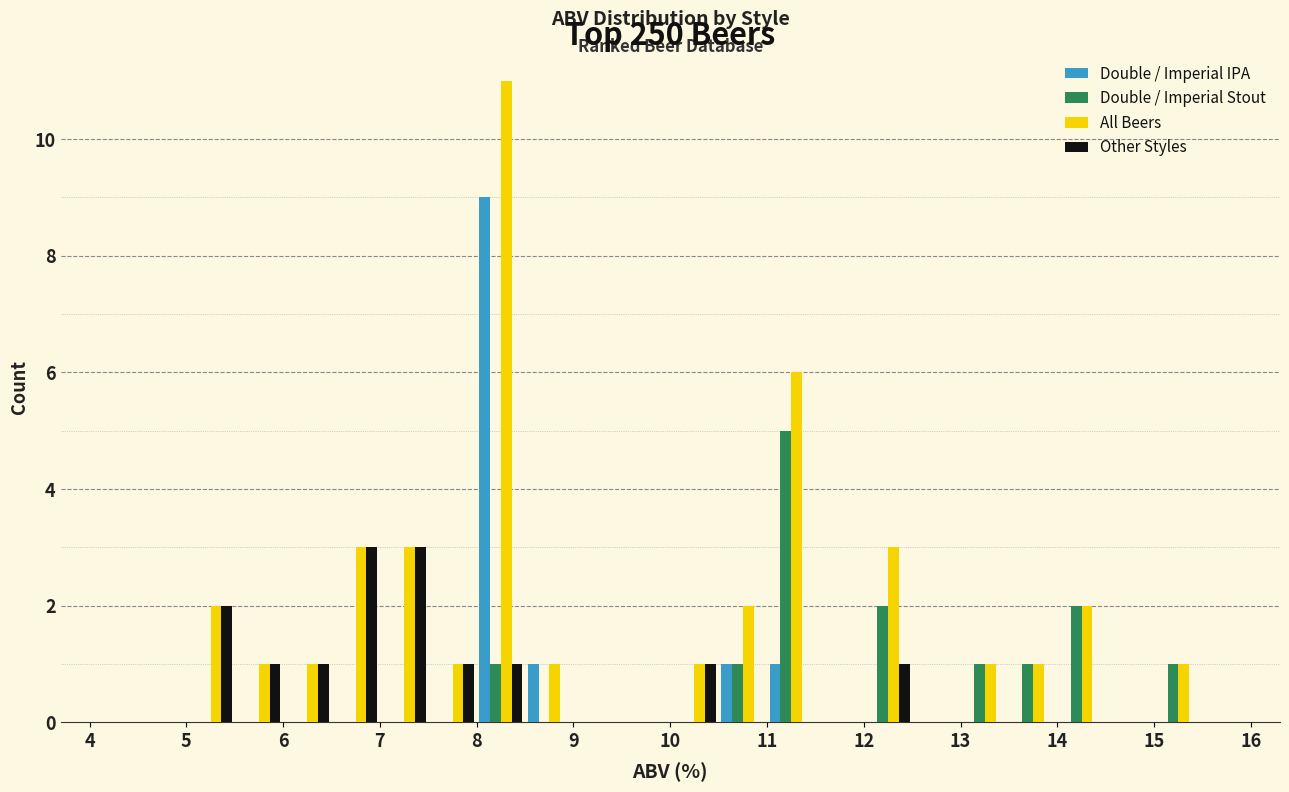

What is the height of the All Beers bar covering 13.0 to 13.5 on the x-axis? The values are not printed on the chart, so give them approximately, as read against the axis.

1